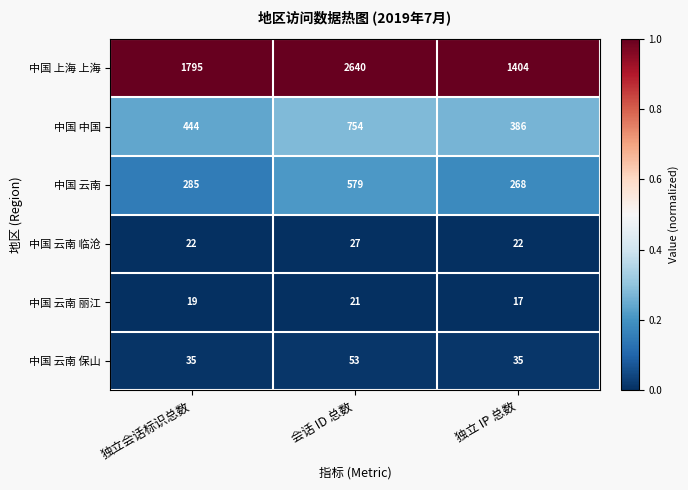

At which category does the chart reach its peak across all series?

会话 ID 总数